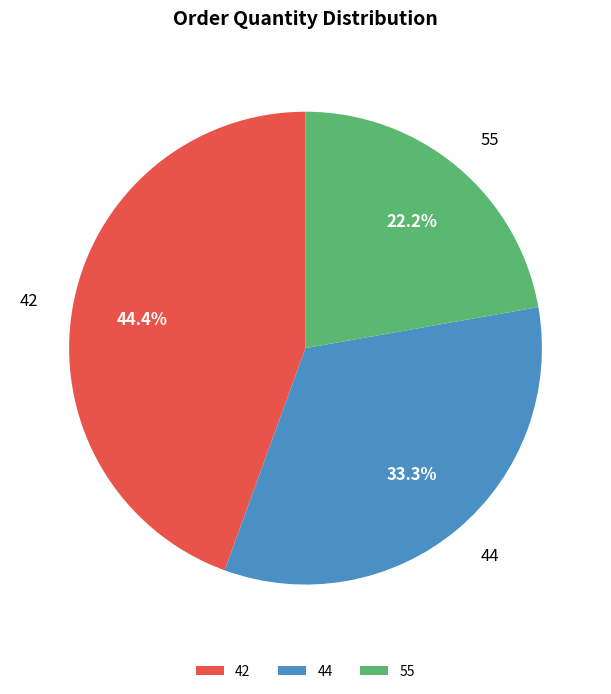

To the nearest percent, what is the difference between the largest and smallest slice percentages?

22%